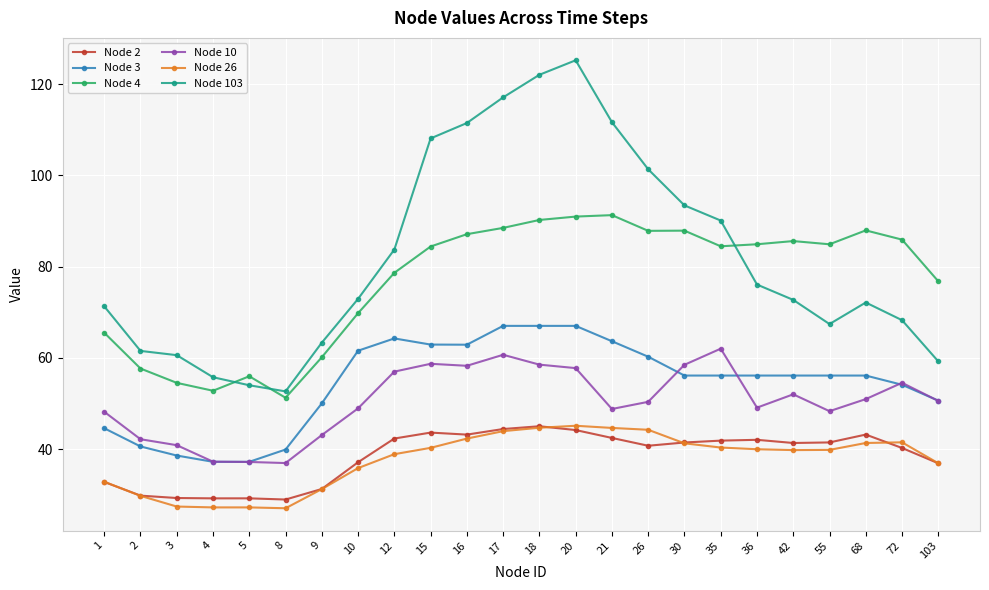

What is the sum of the Node 2 values at 5 and 20?

73.5